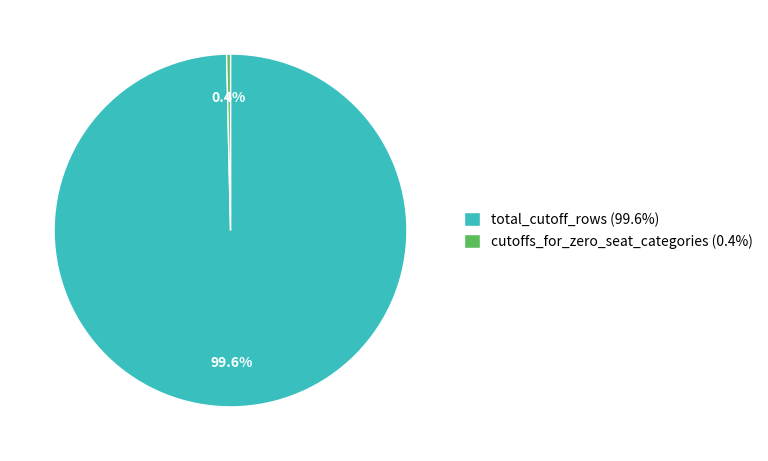

What percentage do total_cutoff_rows (99.6%) and cutoffs_for_zero_seat_categories (0.4%) together represent?

100.0%